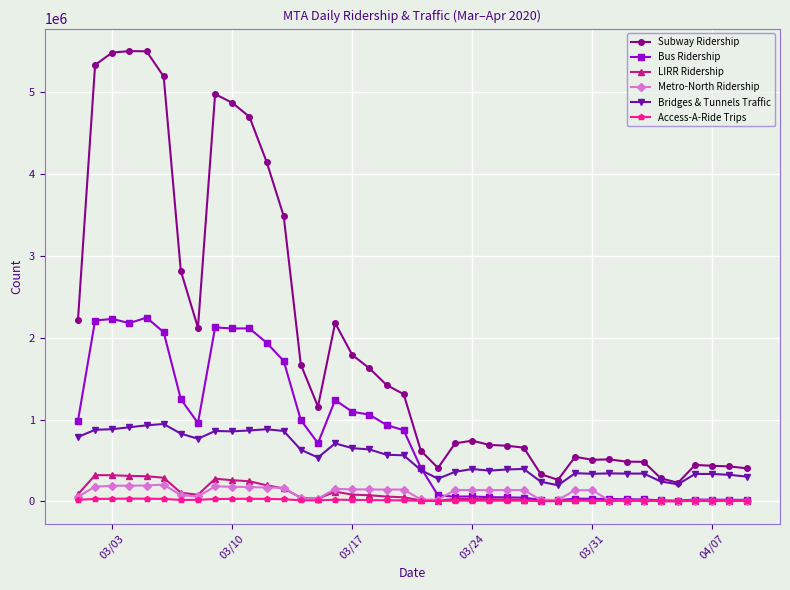

Which series has the largest range (max minus min)?

Subway Ridership